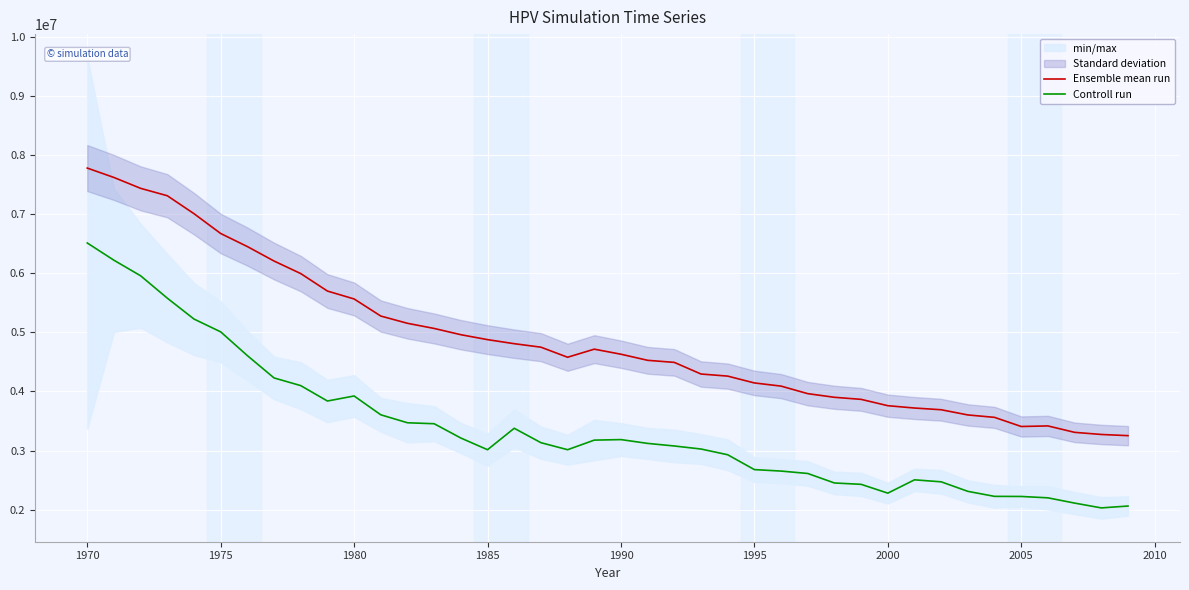

True or false: Controll run and Ensemble mean run intersect in this chart.

False